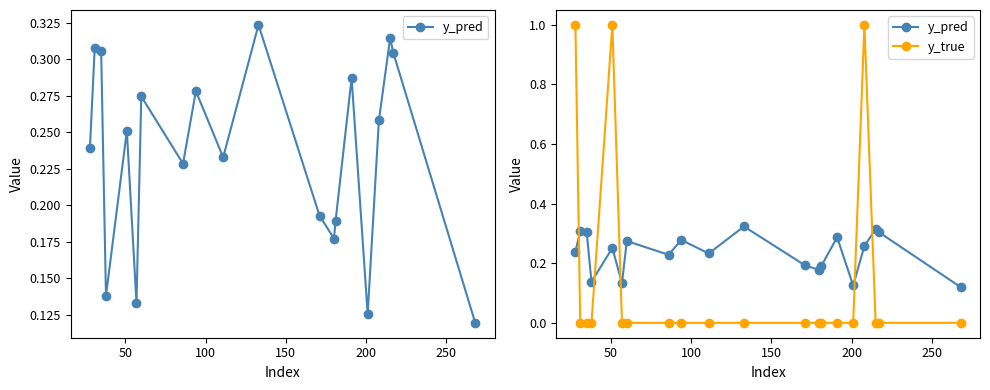

How many categories are shown in the chart?

20